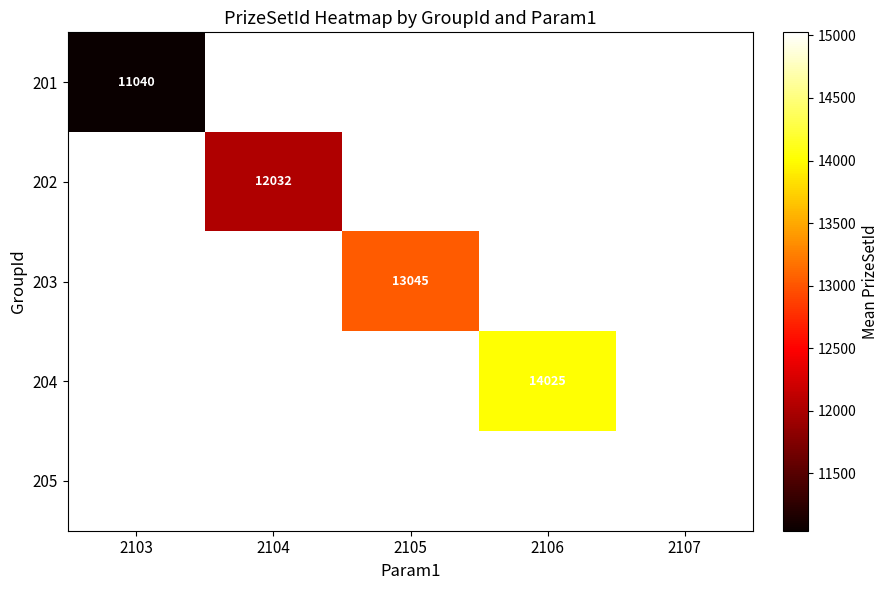

The value of 202 at 2104 is 12032. True or false?

True